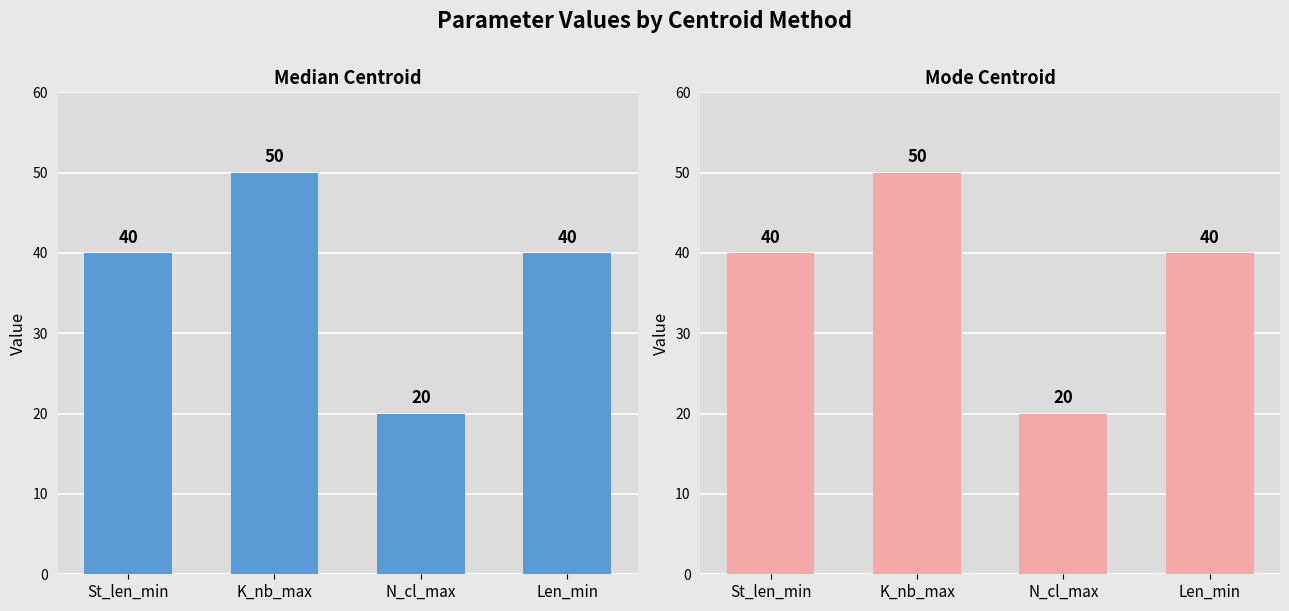

Reading right to left, extract all data points from this chart.

Median: 40	20	50	40
Mode: 40	20	50	40